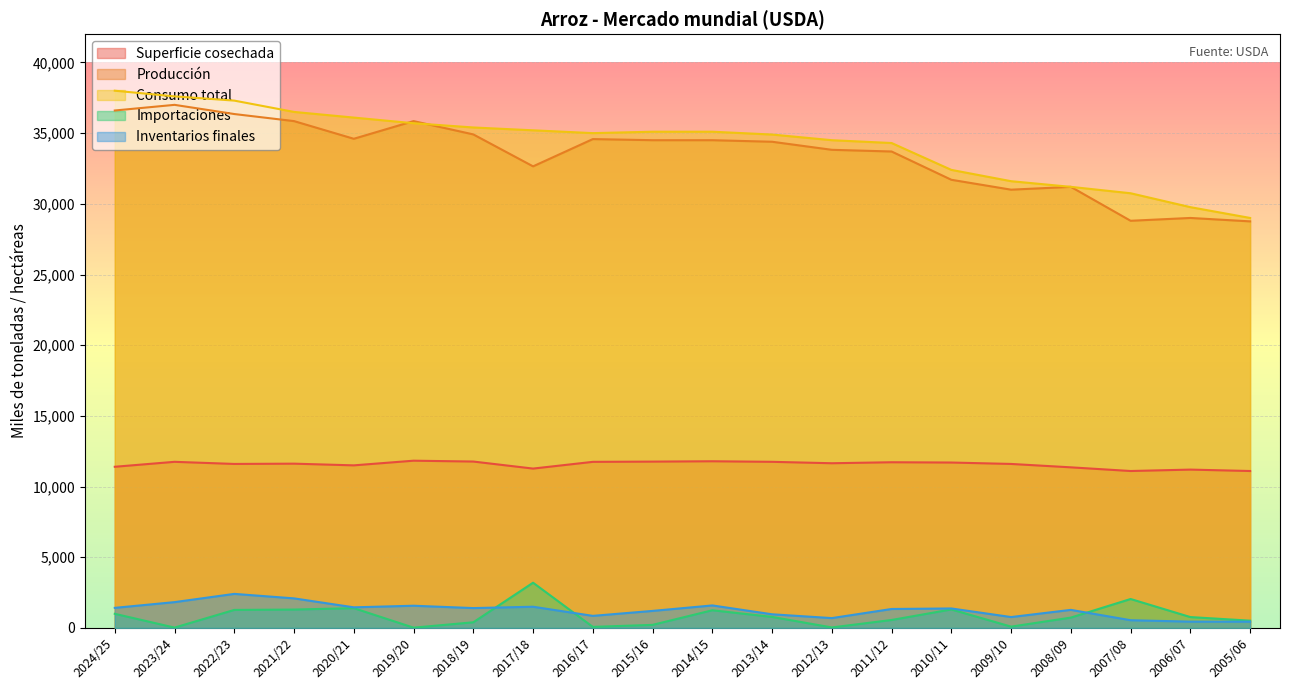

Which series has the largest total across all categories?

Consumo total